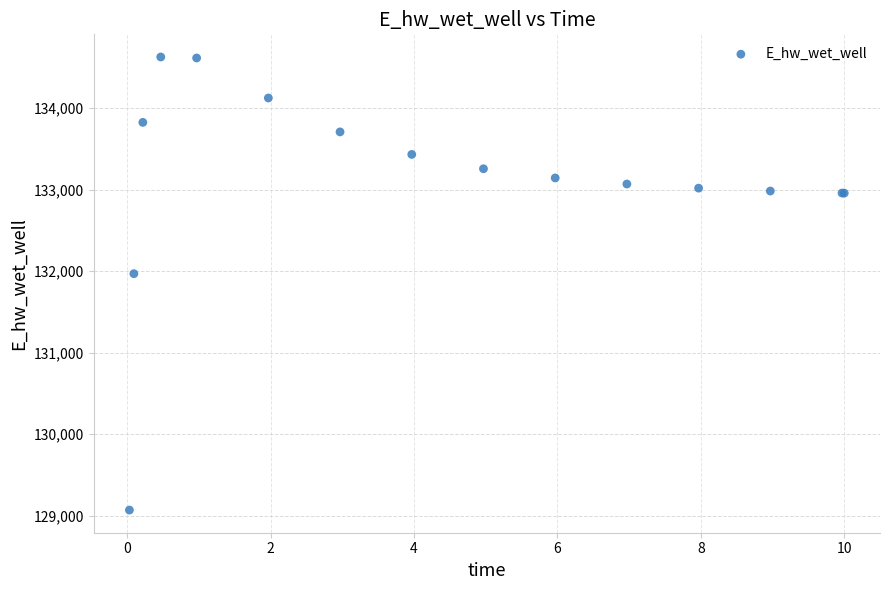

What Y value in the scatter plot is closest to 131847?

131967.9